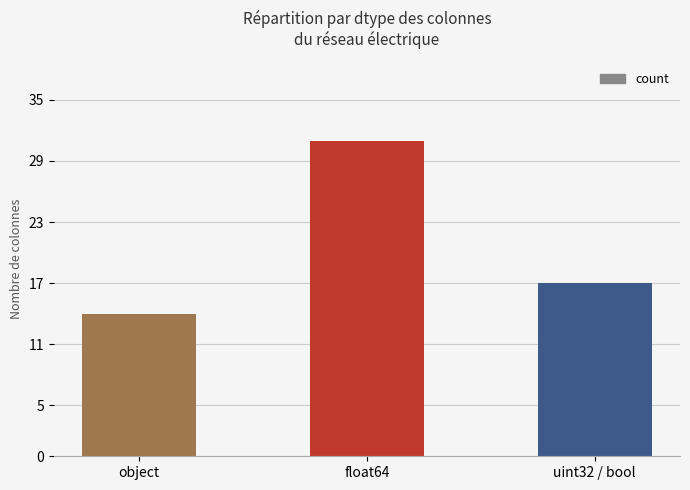

How many bars are there in total?

3